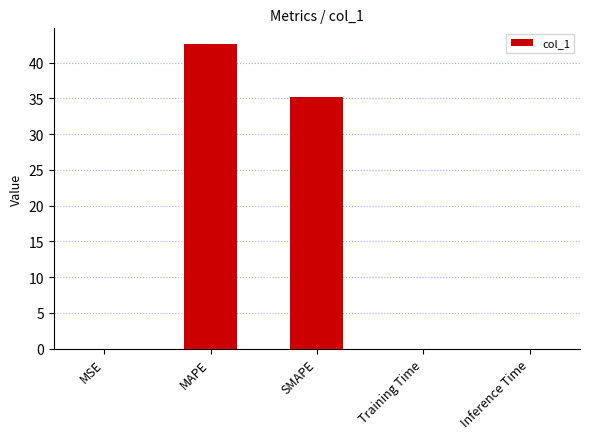

Read the value at MAPE.

42.7